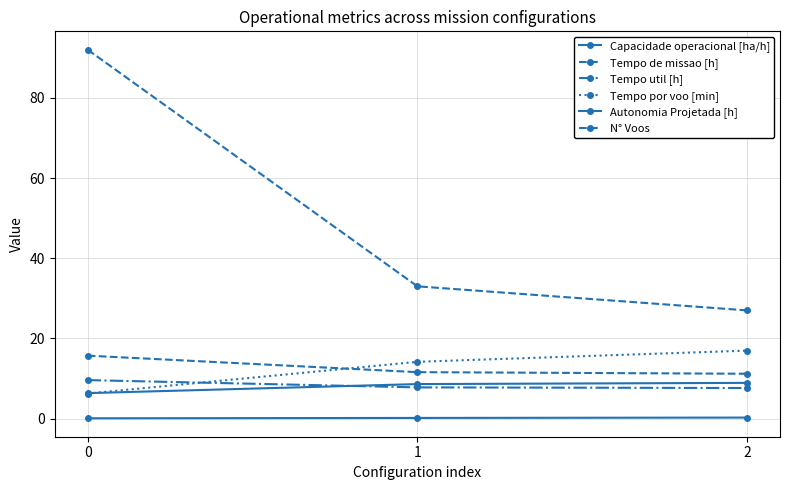

What is the difference between the maximum and minimum values in the Tempo de missao [h] series?

4.5